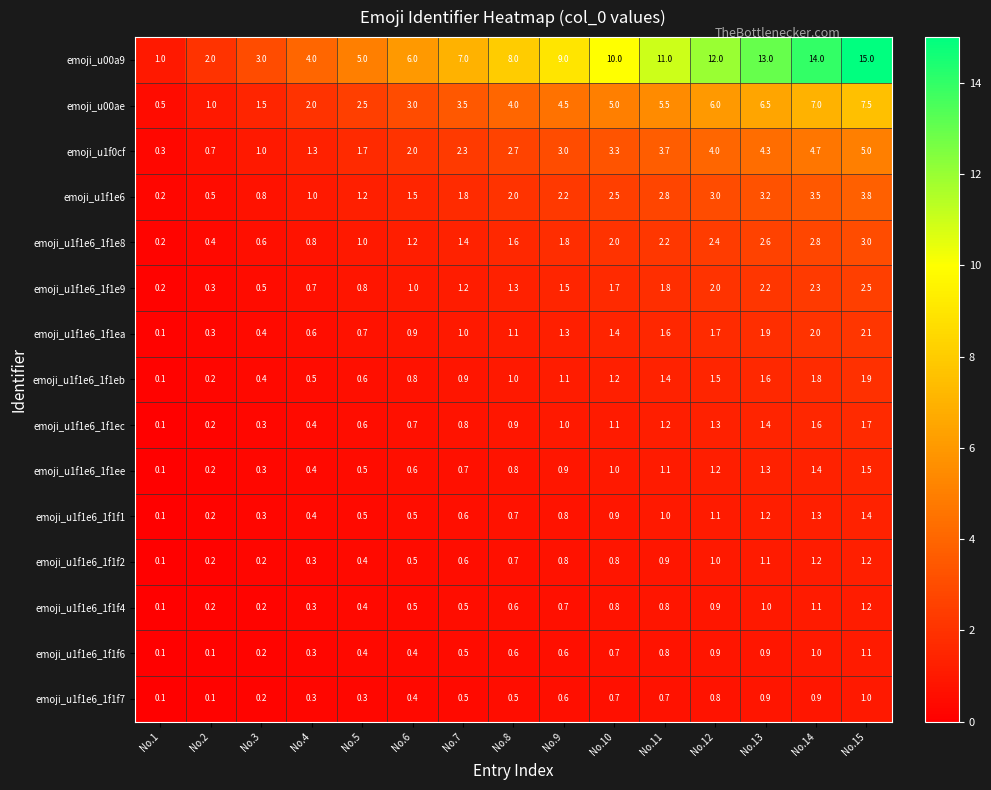

At which category is the sum across all series the highest?

No.15